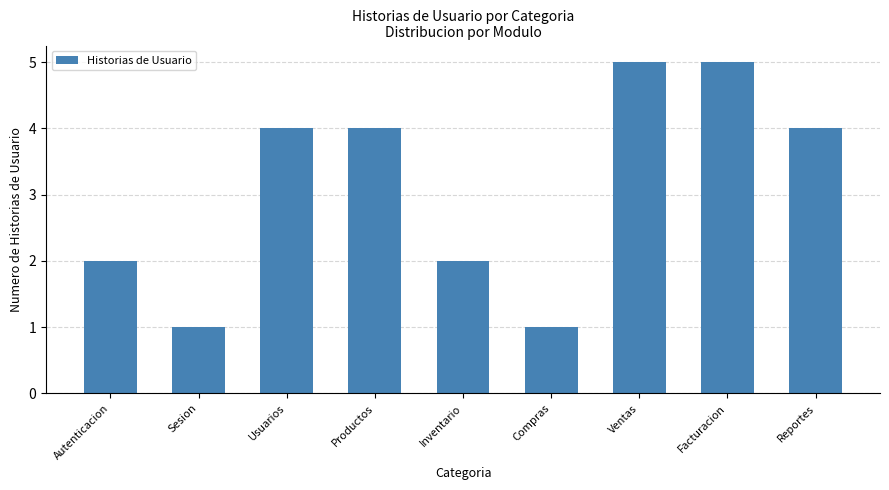

True or false: the data shows 7 at Productos.

False